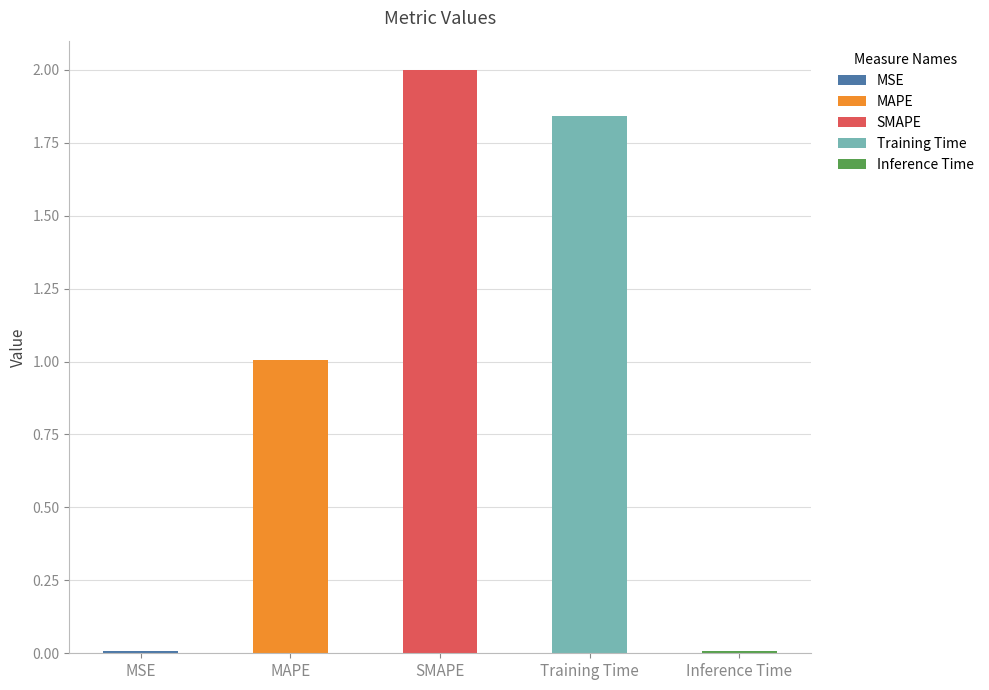

What is the average value?

1.0